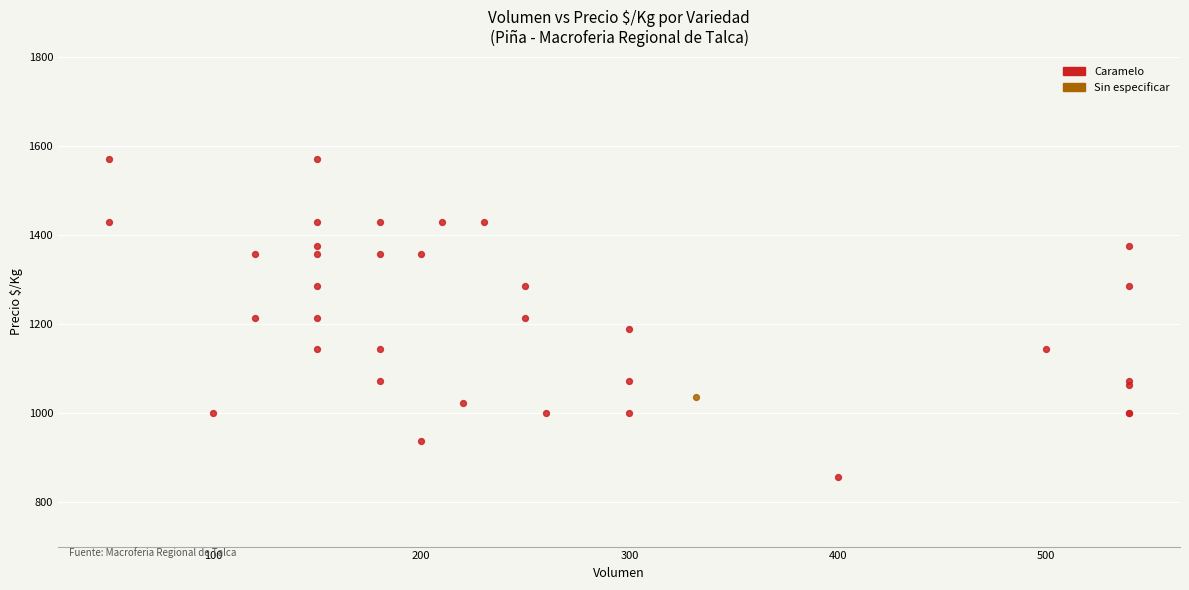

What are all the series names shown in the legend?

Caramelo, Sin especificar